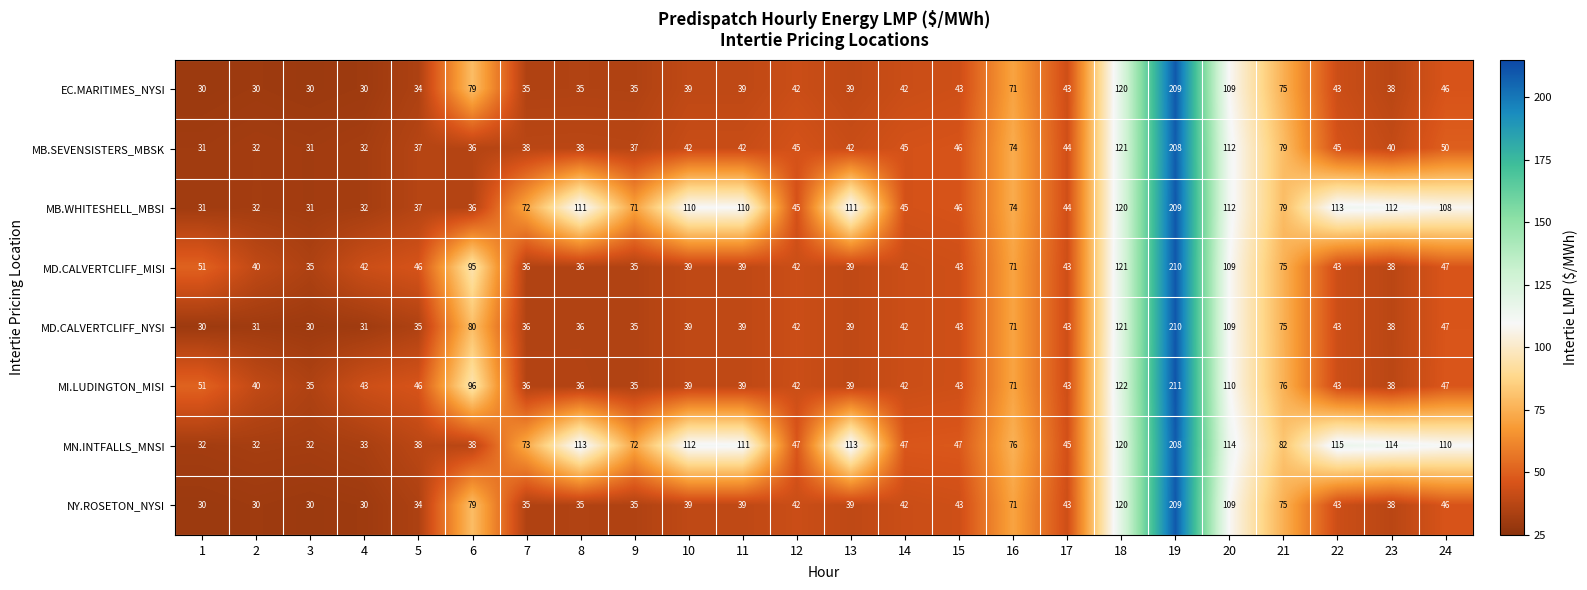

At which category is the sum across all series the highest?

19